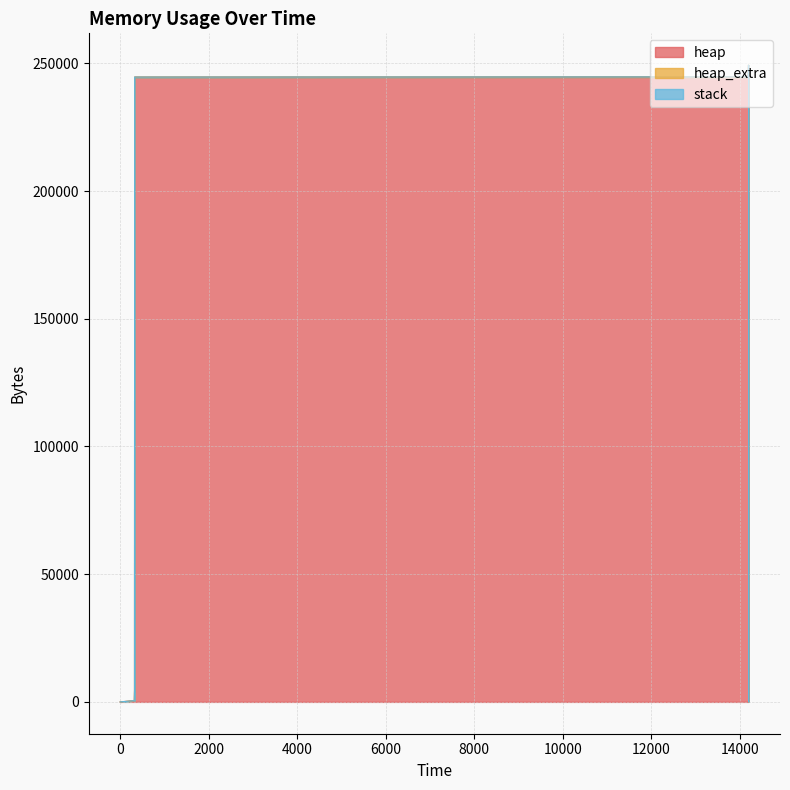

Is the value of heap_extra at 14197 greater than the value of heap at 14197?

No